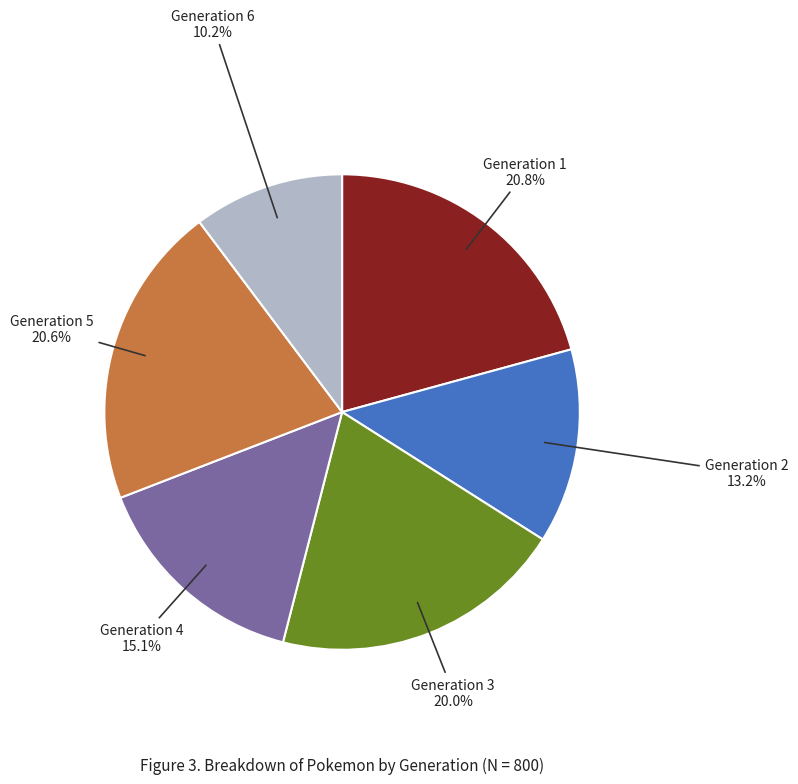

Does any single category account for the majority?

No